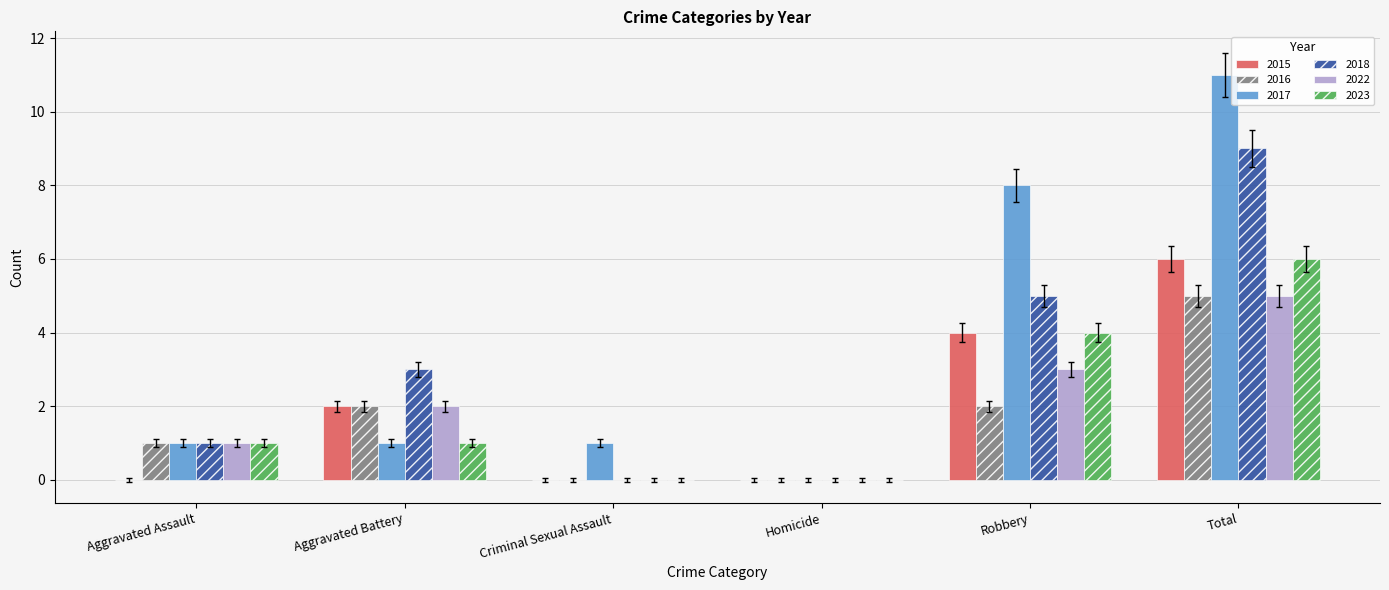

What is the sum of all 2015 values?

12